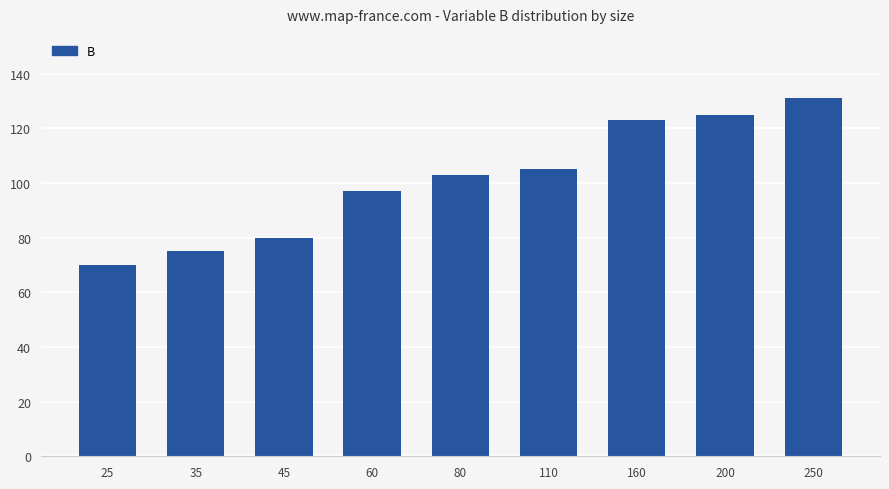

Reading left to right, extract all data points from this chart.

70	75	80	97	103	105	123	125	131